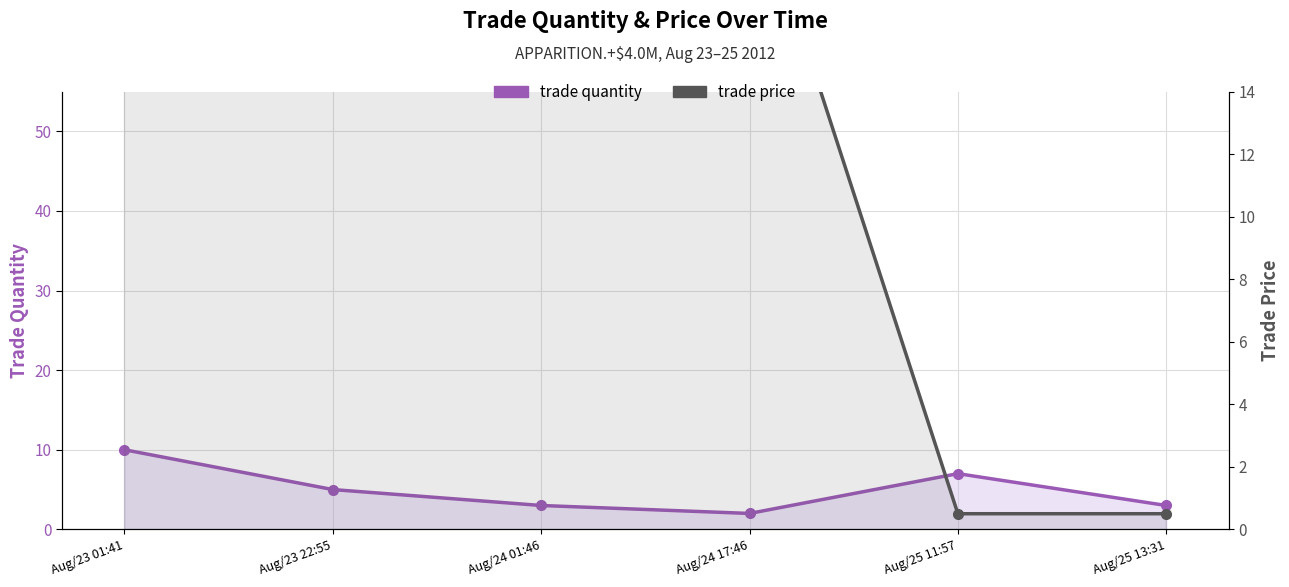

What is the value of the trade quantity point at the 2nd from the left?

5.0